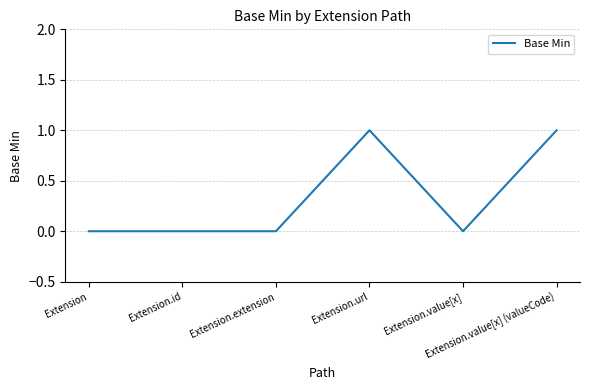

Count the number of categories in the chart.

6